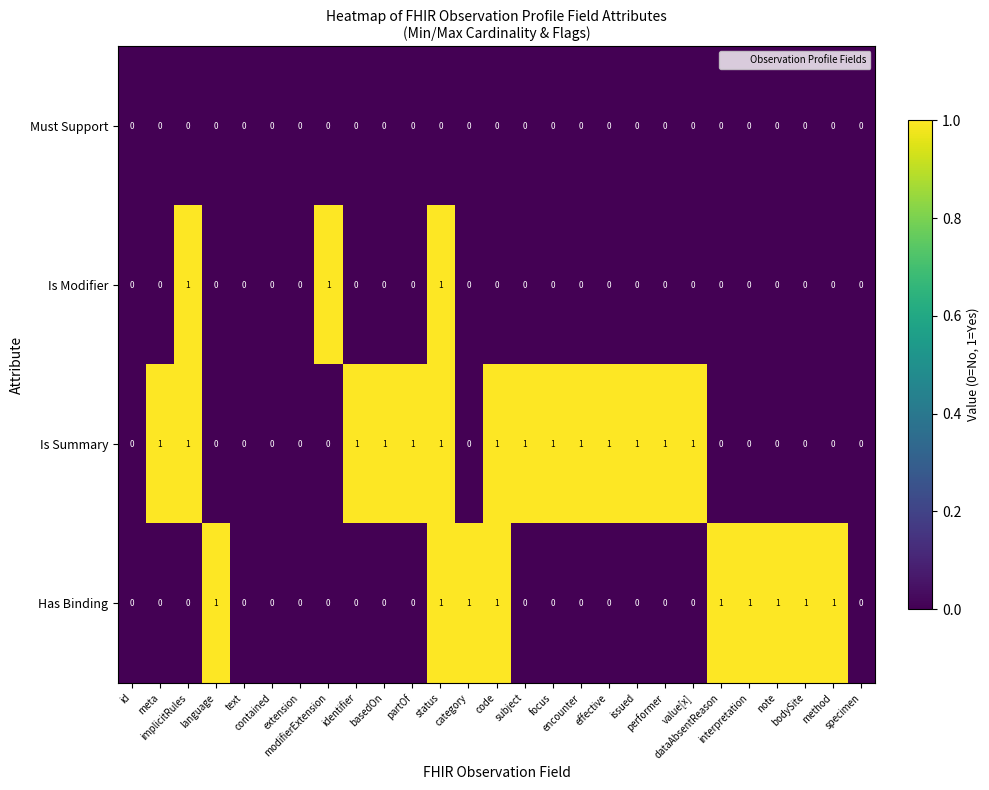

What is the sum of all Is Modifier values?

3